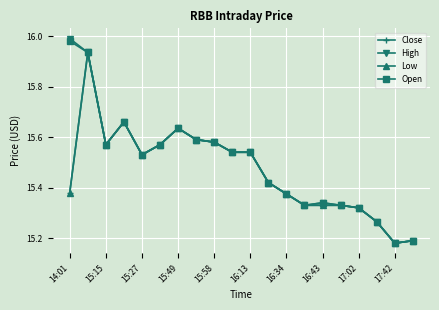

How many categories are shown in the chart?

20